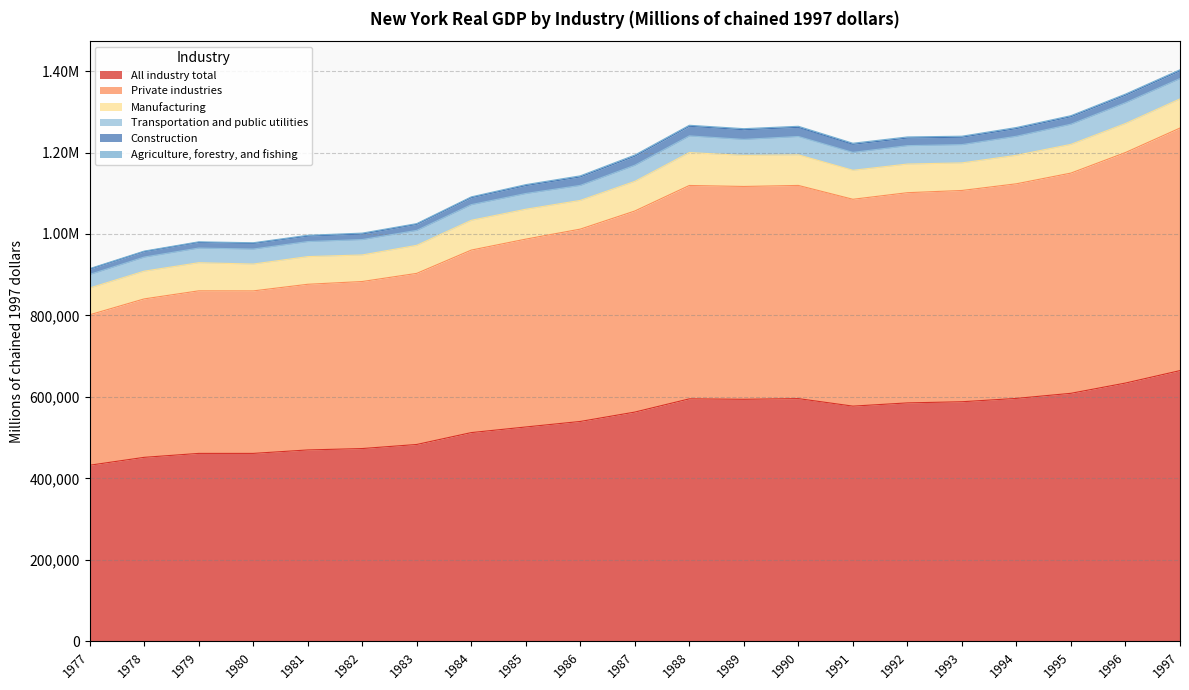

Which series has the largest range (max minus min)?

All industry total